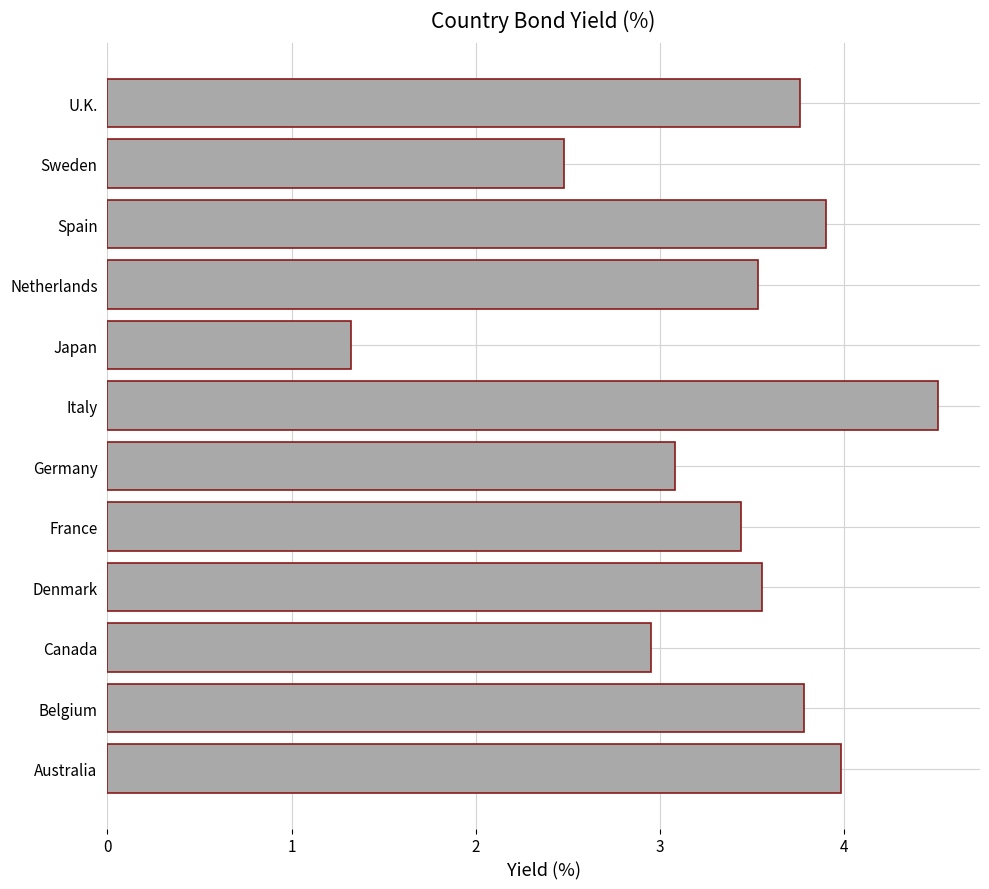

What is the ratio of the value at Canada to the value at Japan?

2.2